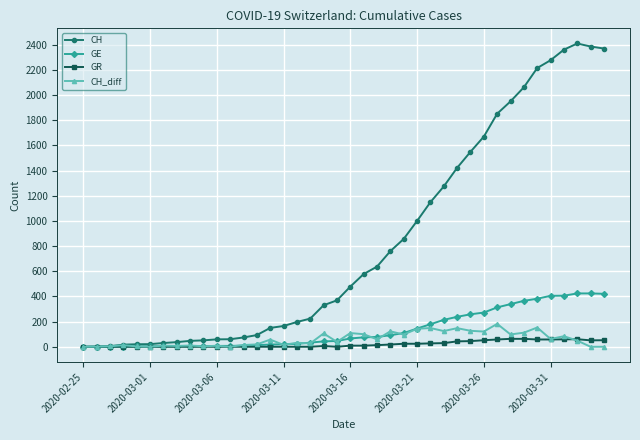

How many lines are shown in the chart?

4